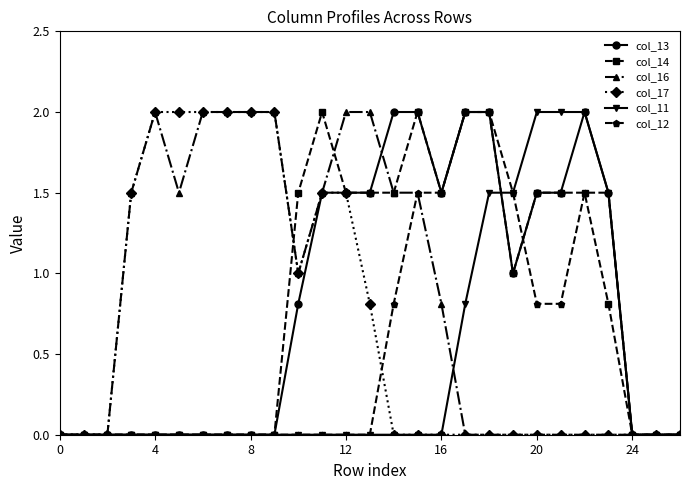

What is the greatest value displayed?

2.0